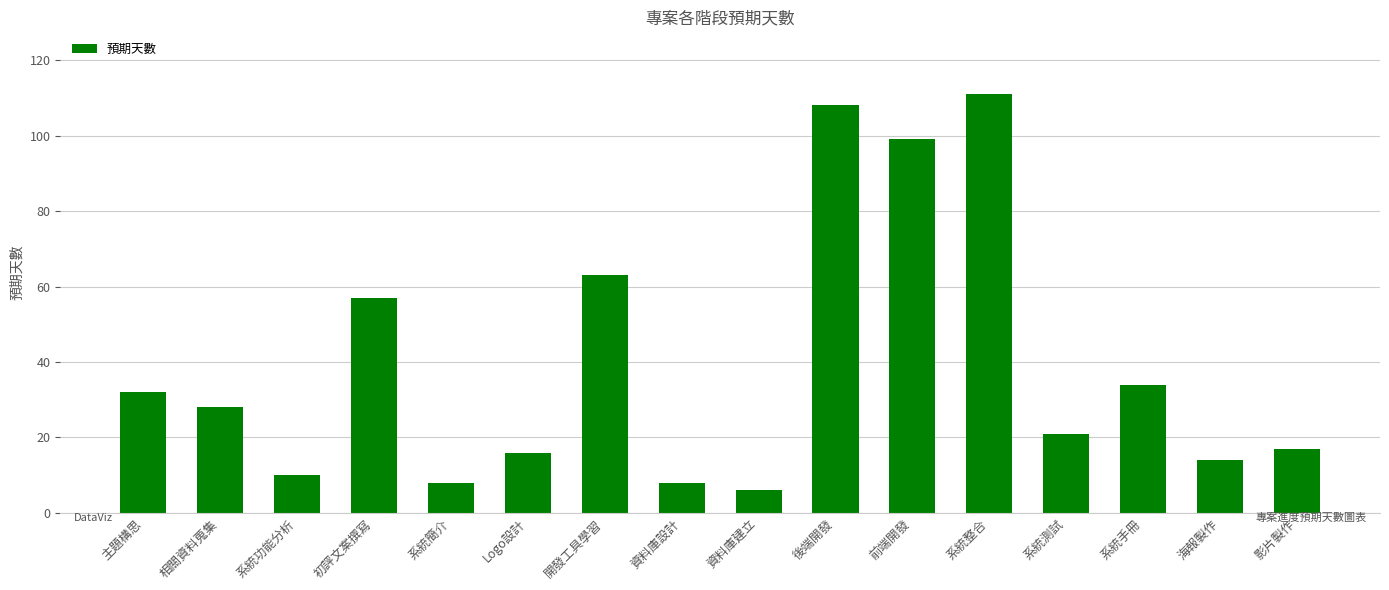

What is the sum of all values?

632